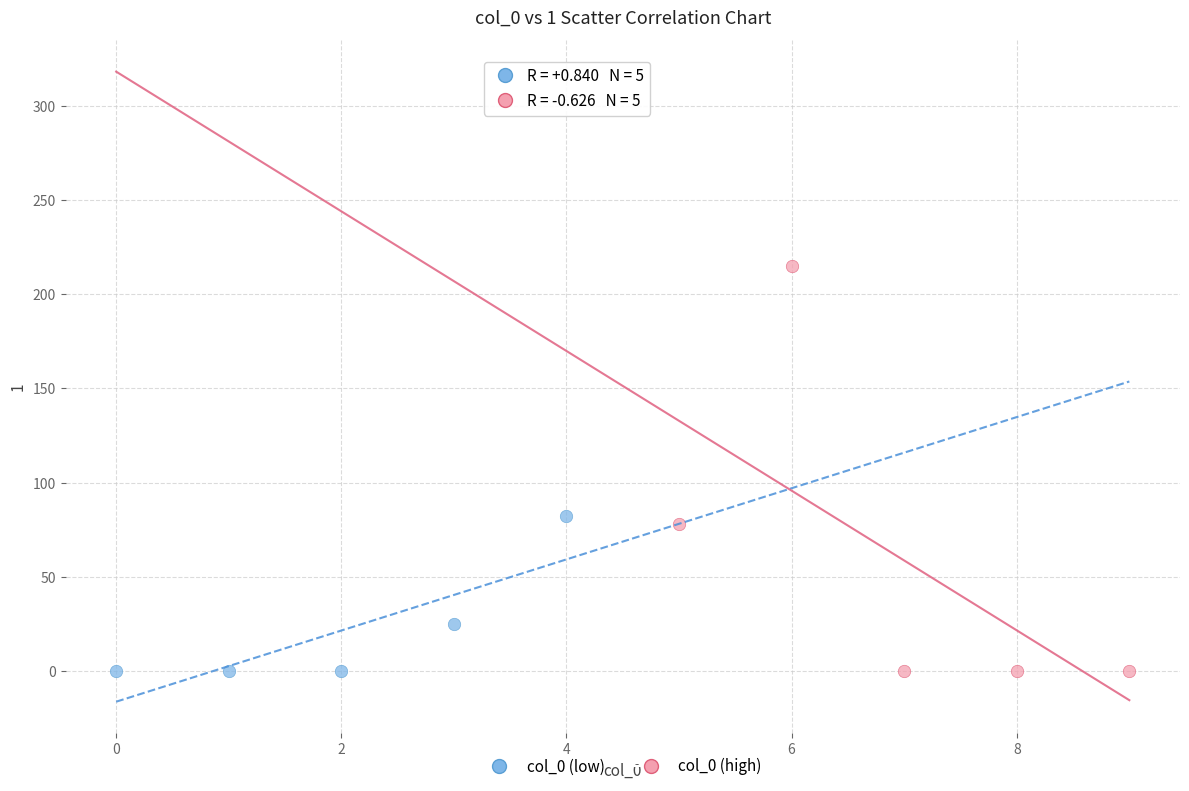

Which series contains the highest Y value?

col_0 (high)